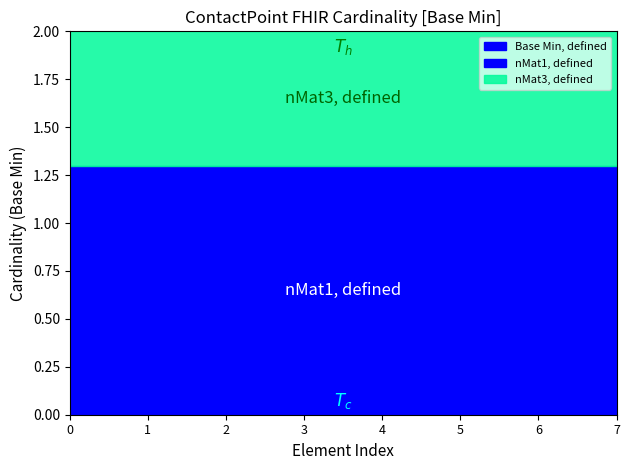

The Base Max boundary series shows 1 at ContactPoint.period. True or false?

False